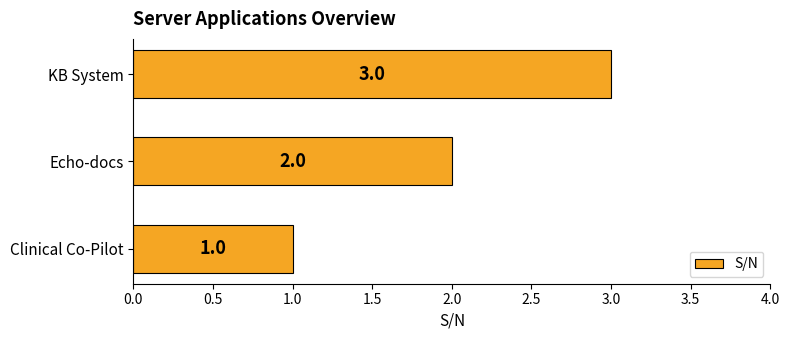

Which category has the highest value across all series?

KB System